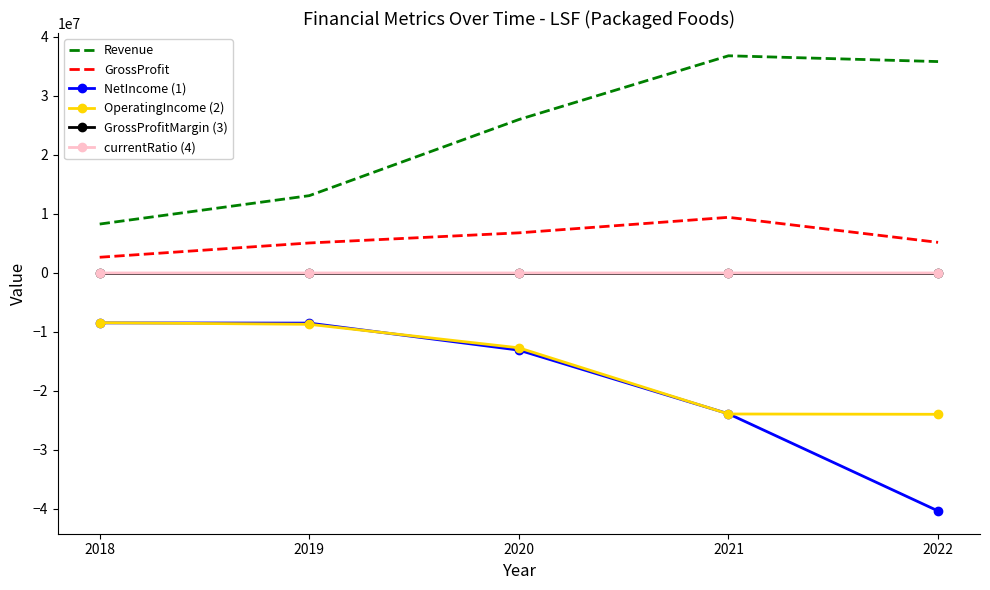

Which series changed the most between 2018 and 2021?

Revenue